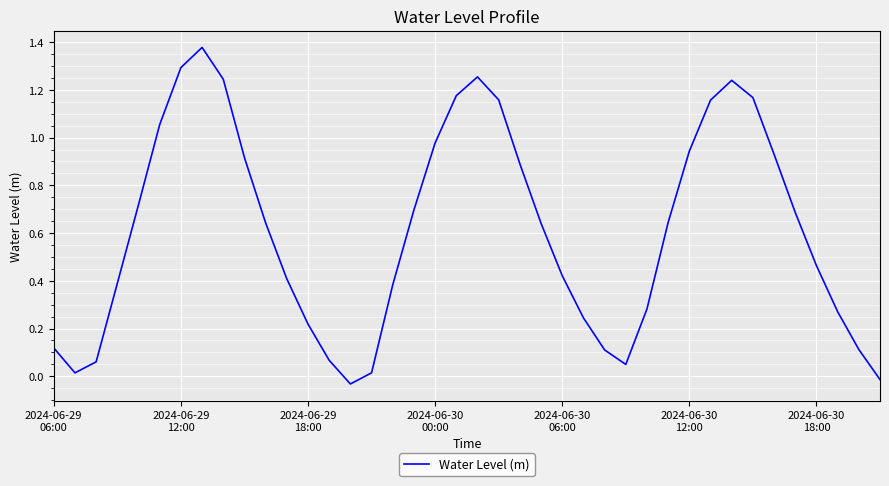

How many lines are shown in the chart?

1